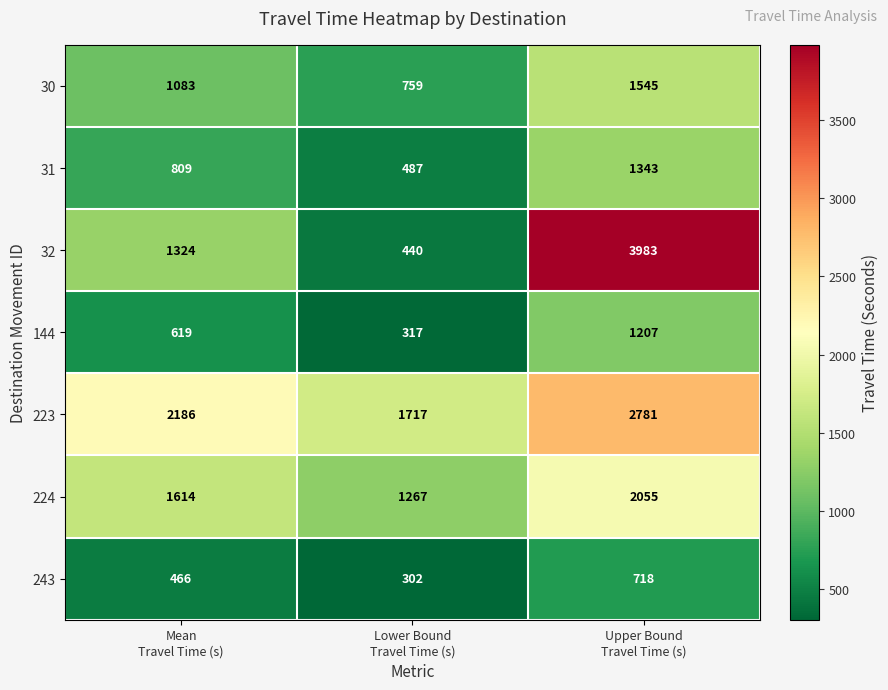

Count the 32 values in the range 440 to 3983.

3